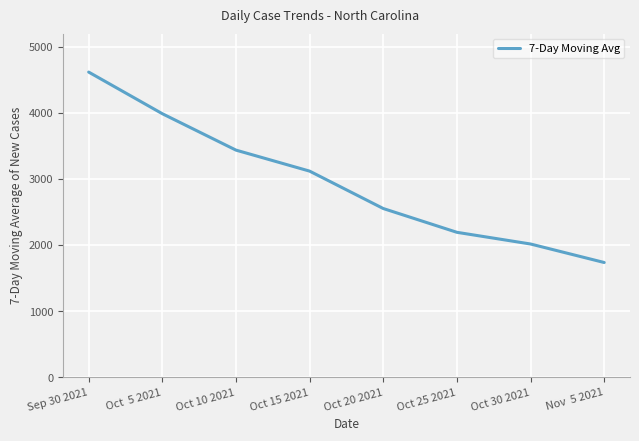

How many lines are shown in the chart?

1